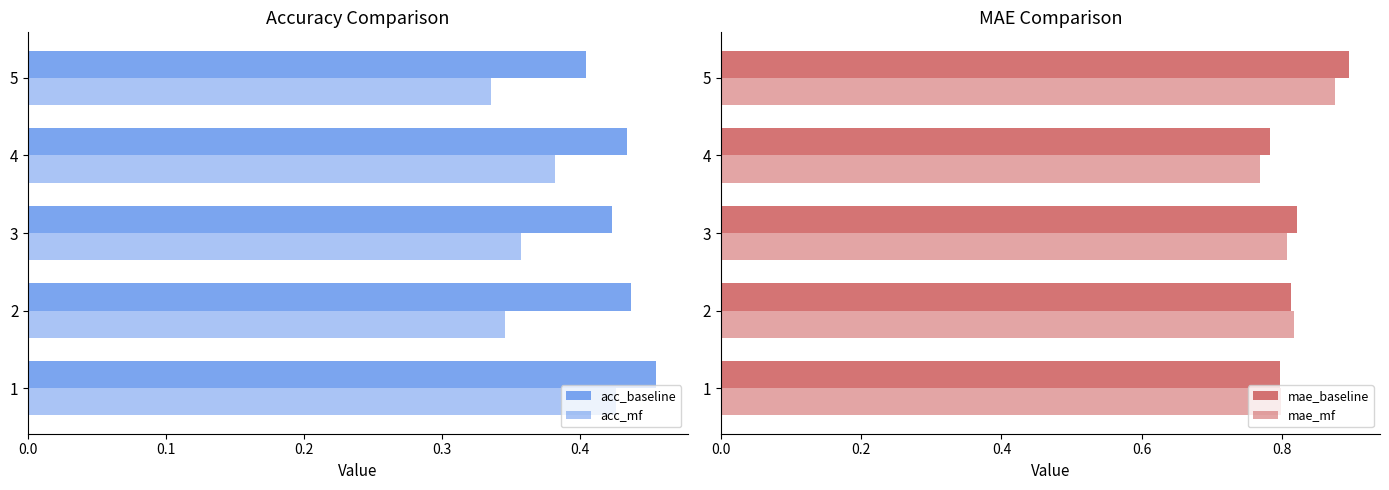

Are the bars horizontal?

Yes